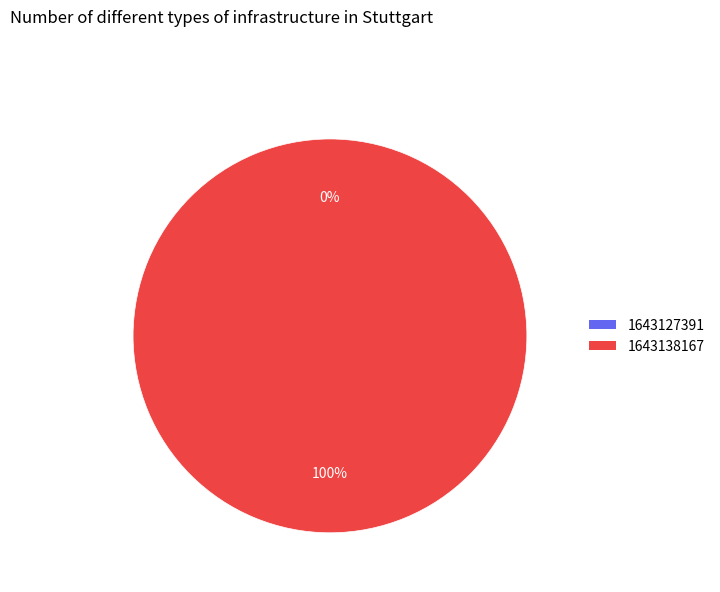

Which category has the biggest portion of the pie?

1643138167